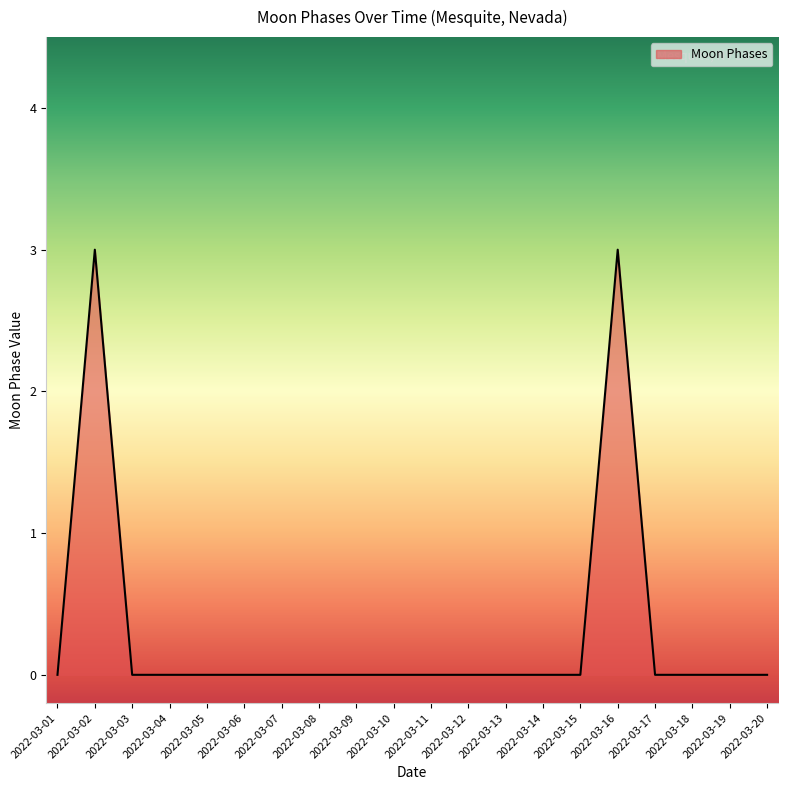

What is the maximum value shown in the chart?

3